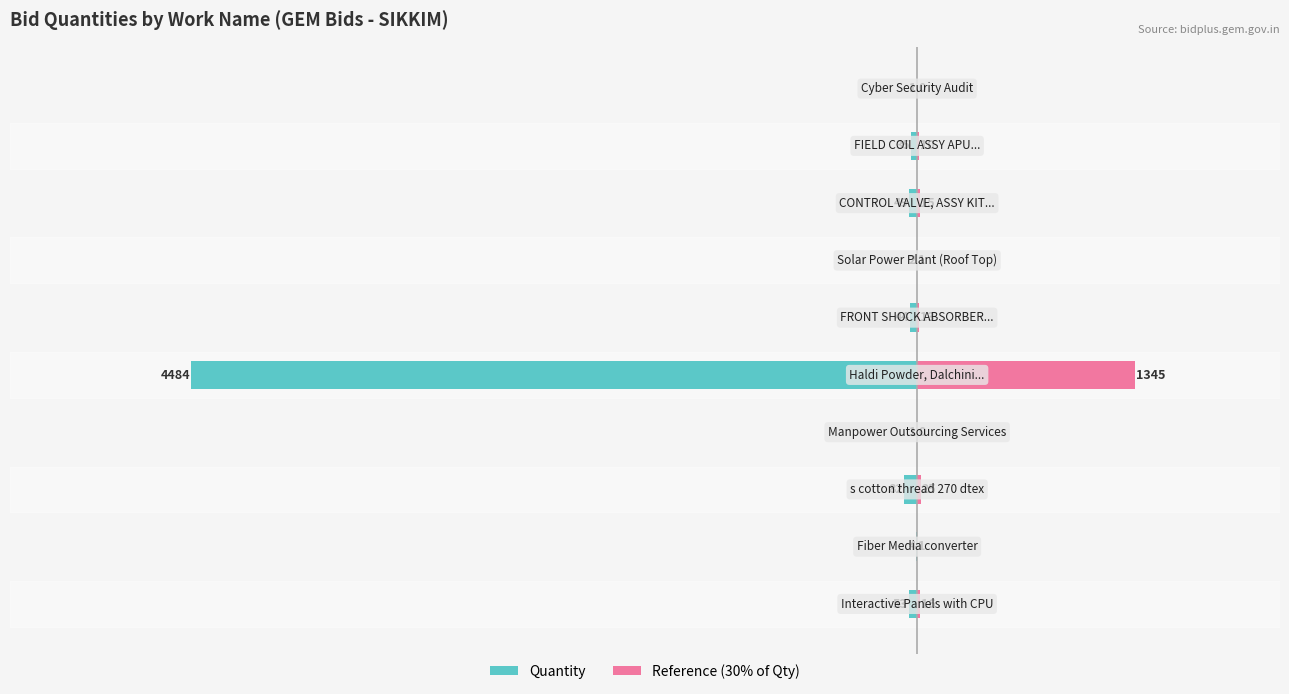

True or false: Quantity has a value of -27.1 at −6000.

False